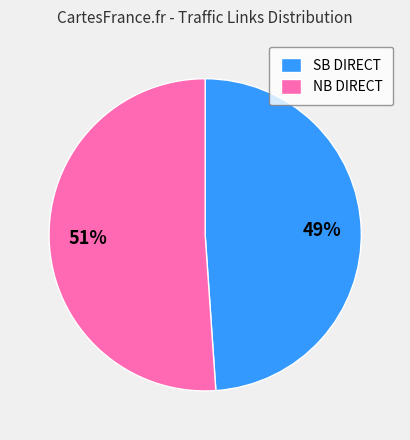

Approximately how many times larger is the value at SB DIRECT compared to NB DIRECT?

1.0